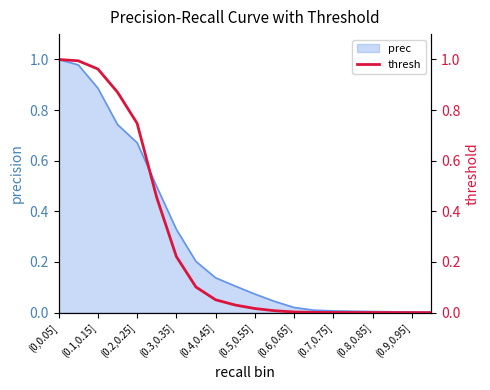

The value of prec at (0.3,0.35] is 0.2. True or false?

False